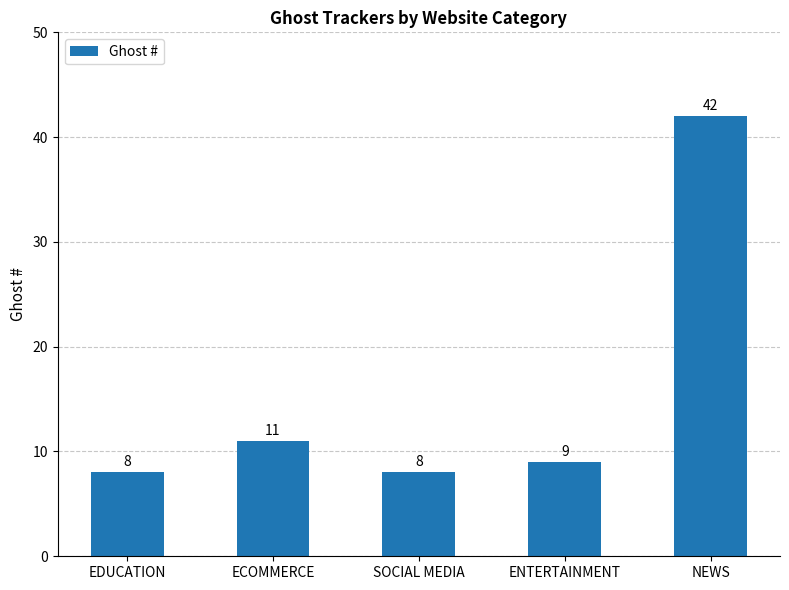

What is the difference between the second highest and minimum values?

3